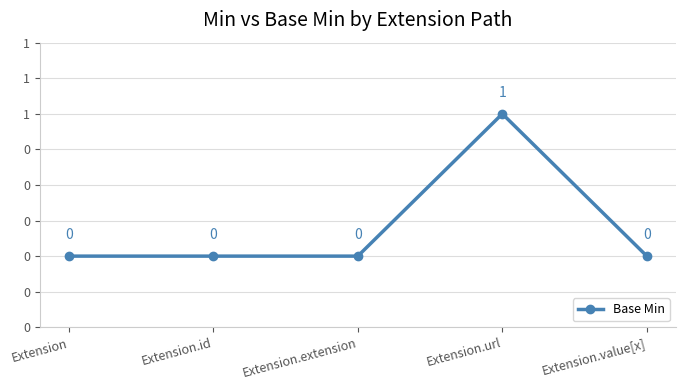

Is it true that the value at Extension.value[x] is 0?

True